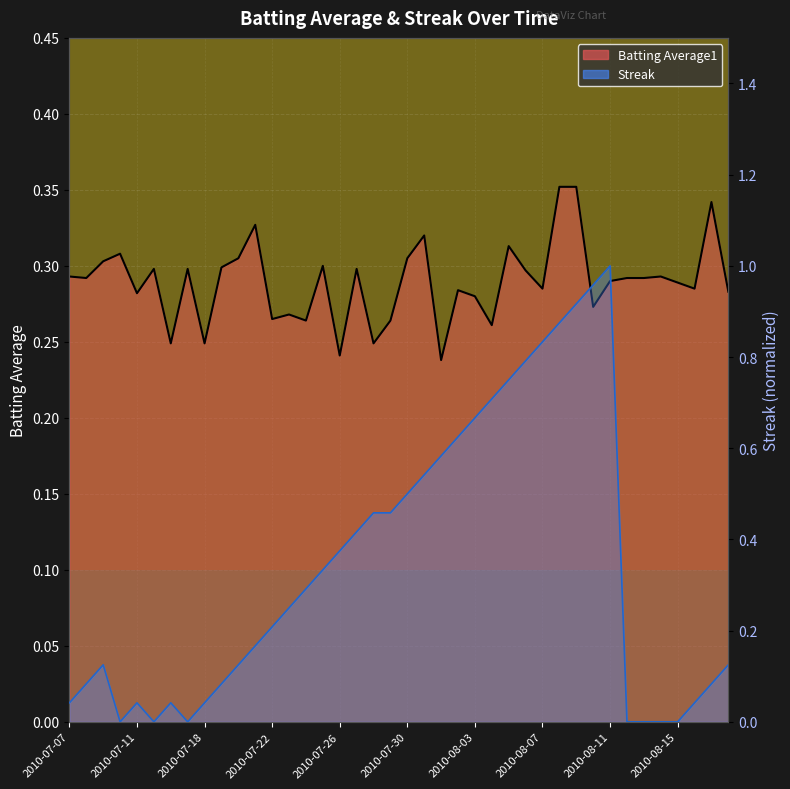

How many lines are shown in the chart?

2